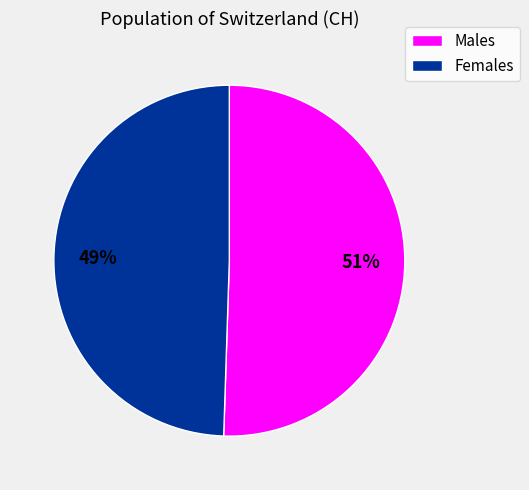

How many slices are in this pie chart?

2